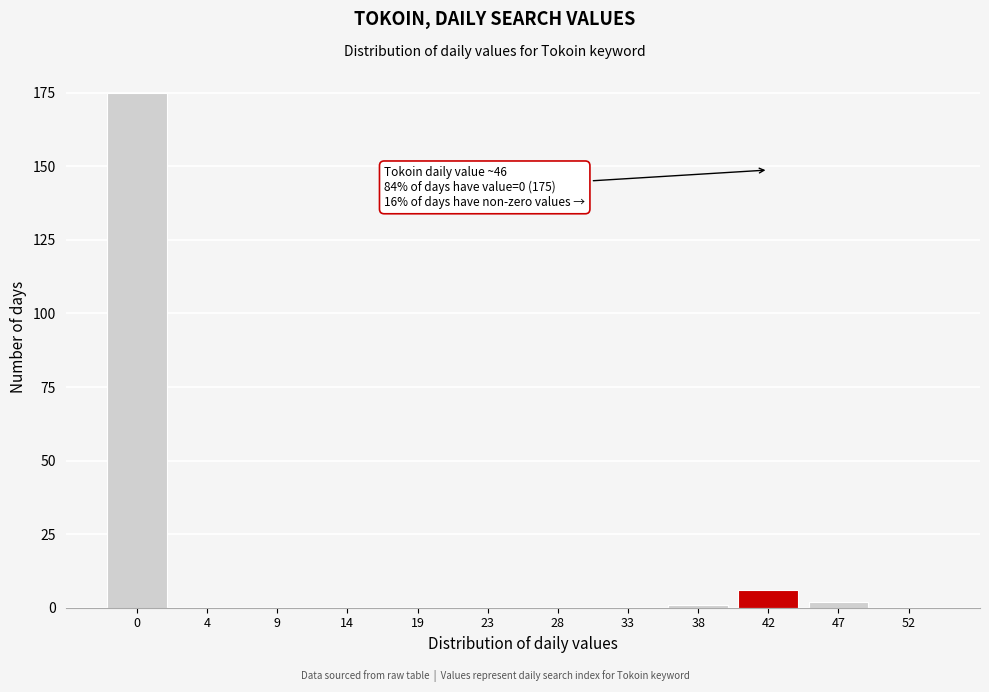

Reading right to left, what are all the values shown in this chart?

52=0	47=2	42=6	38=1	33=0	28=0	23=0	19=0	14=0	9=0	4=0	0=175